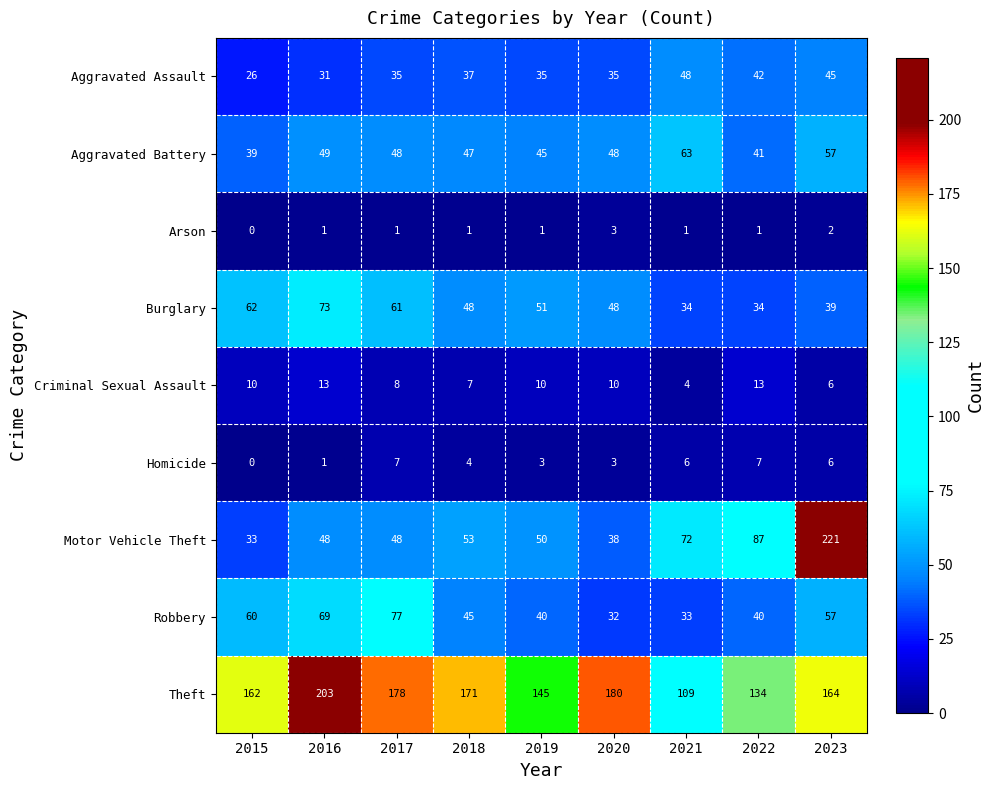

What is the spread (max minus min) of values at 2016?

202